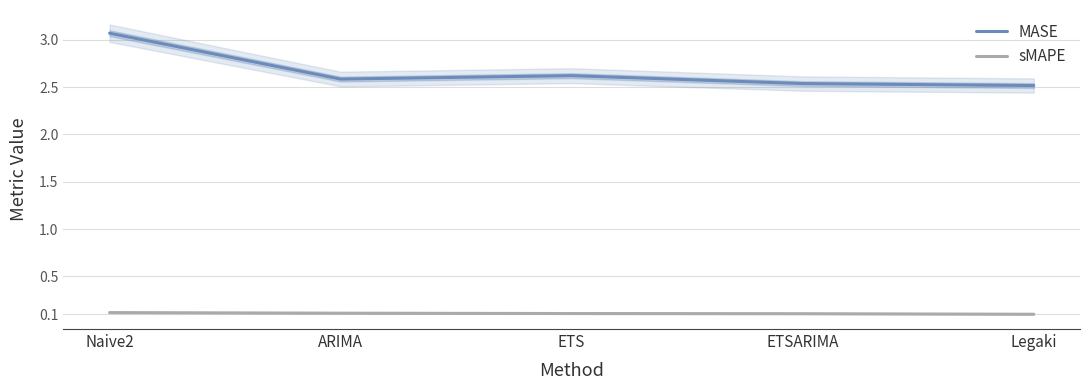

What value does the sMAPE series have at ARIMA?

0.1